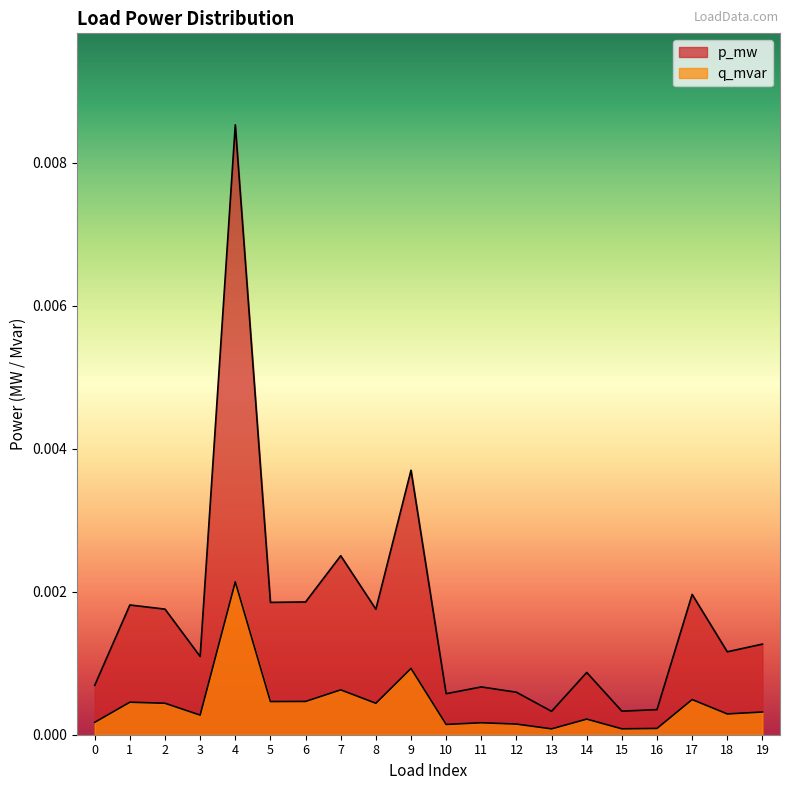

Which has a higher value, 2 or 17?

17